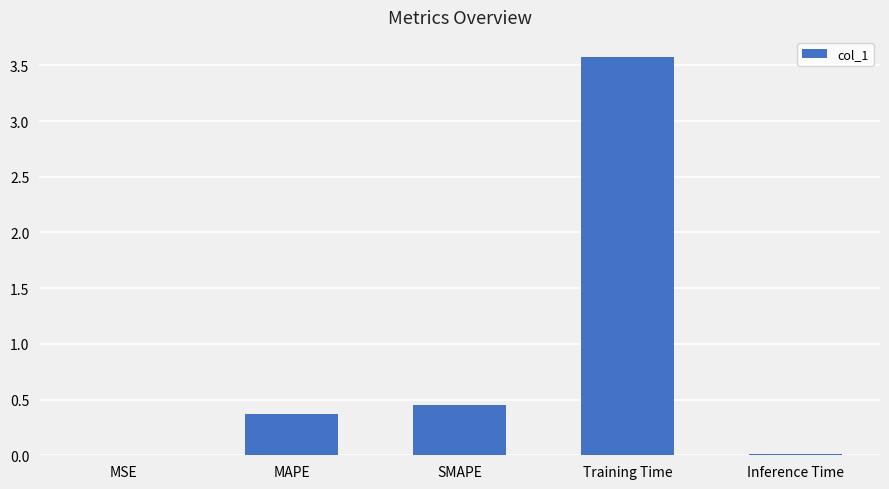

The value at MAPE is 0.4. True or false?

True